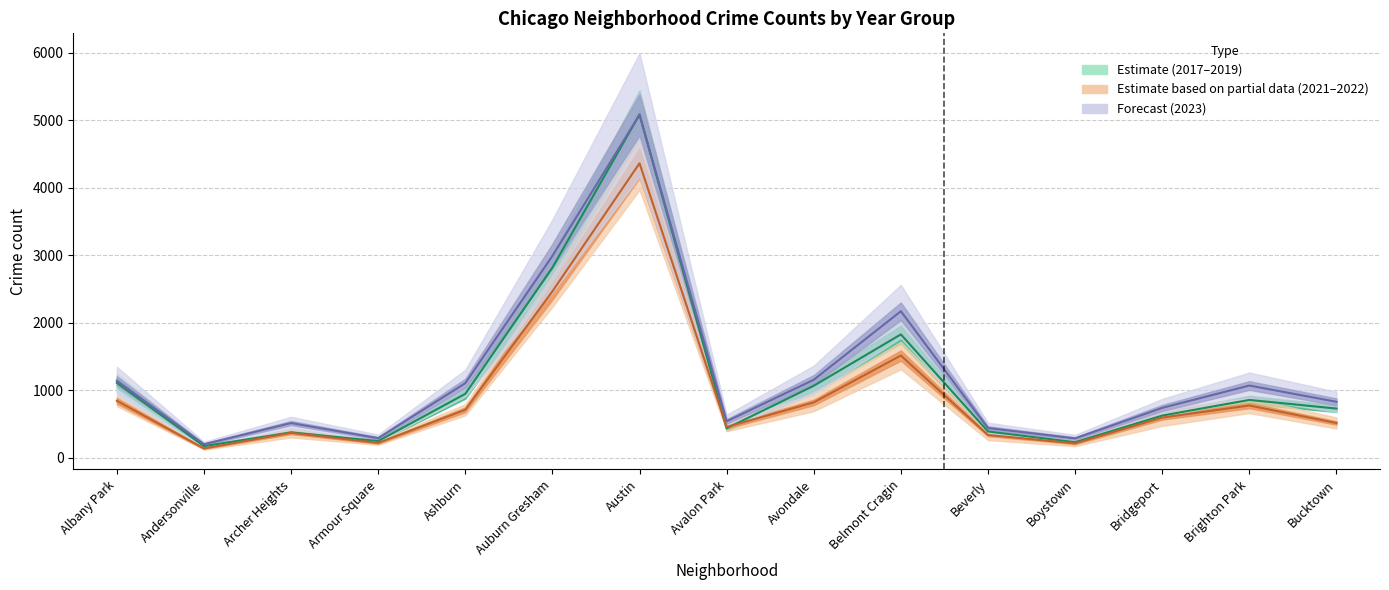

In 2019, how many points are higher than both neighbors (excluding endpoints)?

4